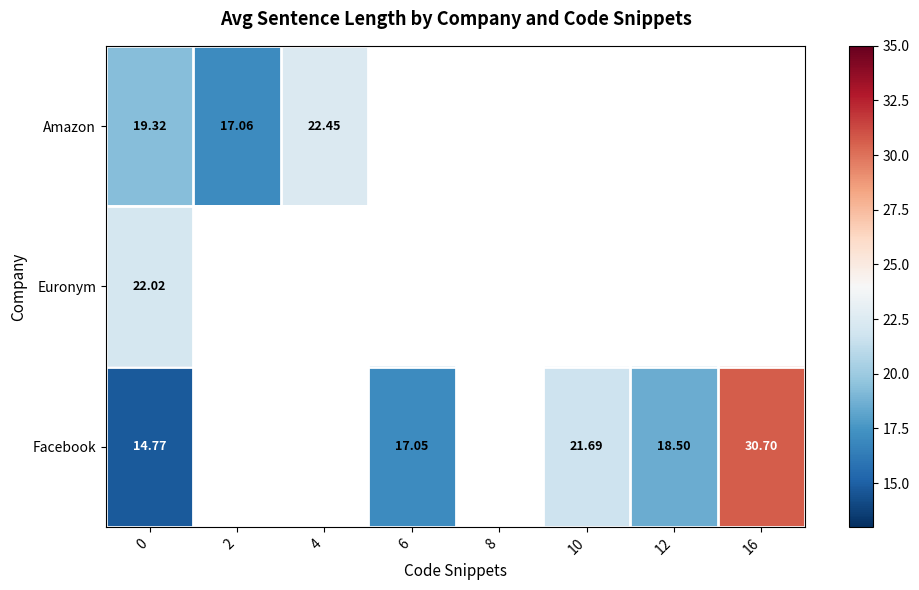

At which label does Amazon reach its minimum?

2